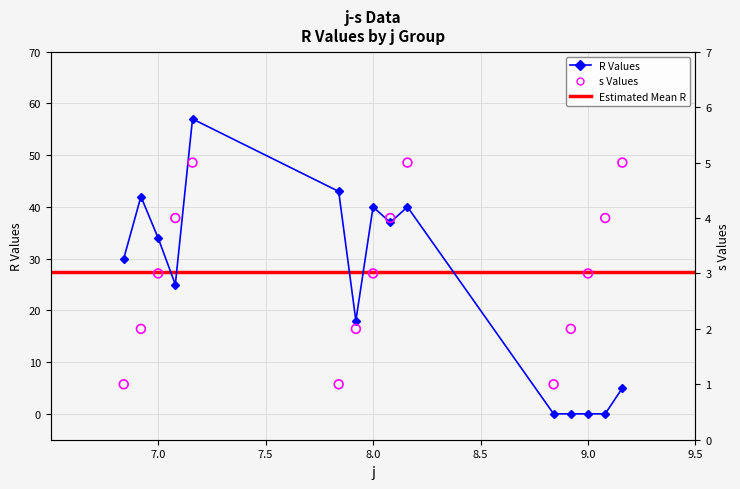

Which series reaches the minimum Y coordinate?

R